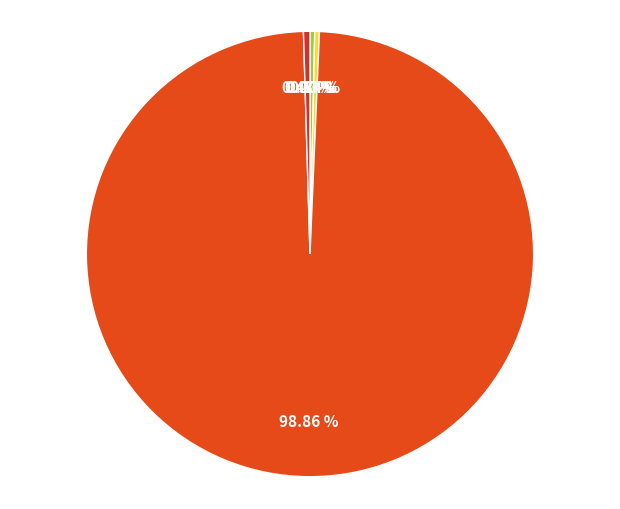

Rank the categories by value from highest to lowest.

Training Time, Inference Time, SMAPE, MAPE, MSE